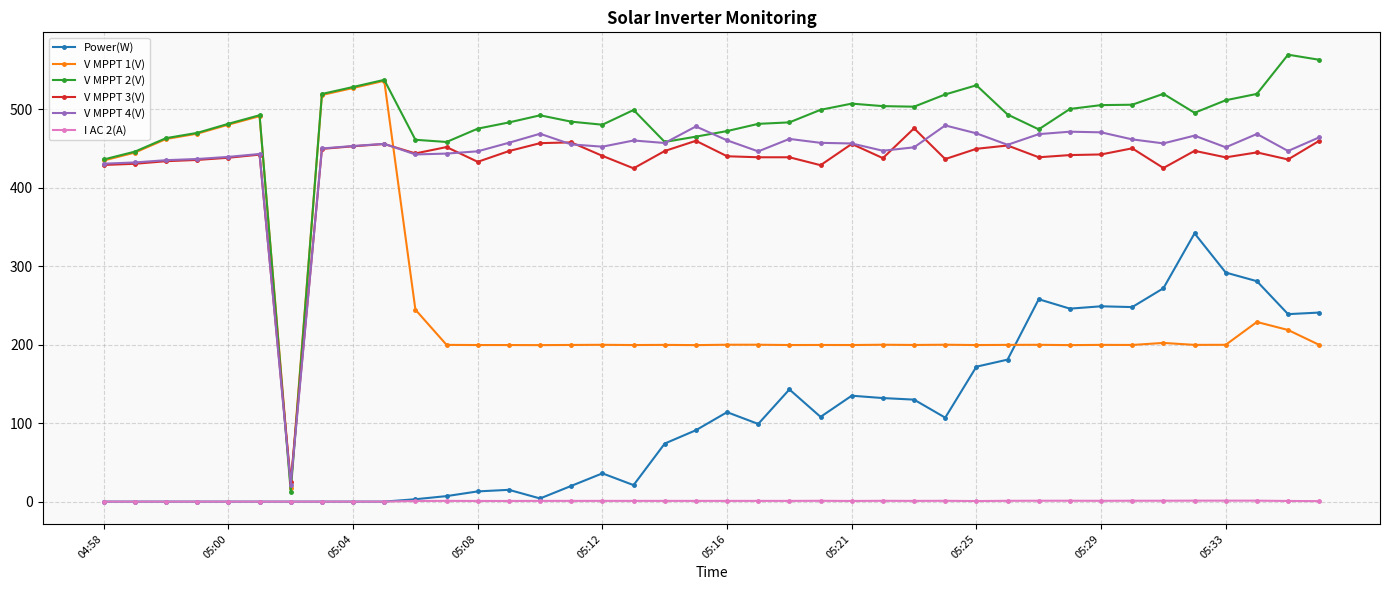

What is the value of the V MPPT 2(V) point at the 16th from the left?

484.4